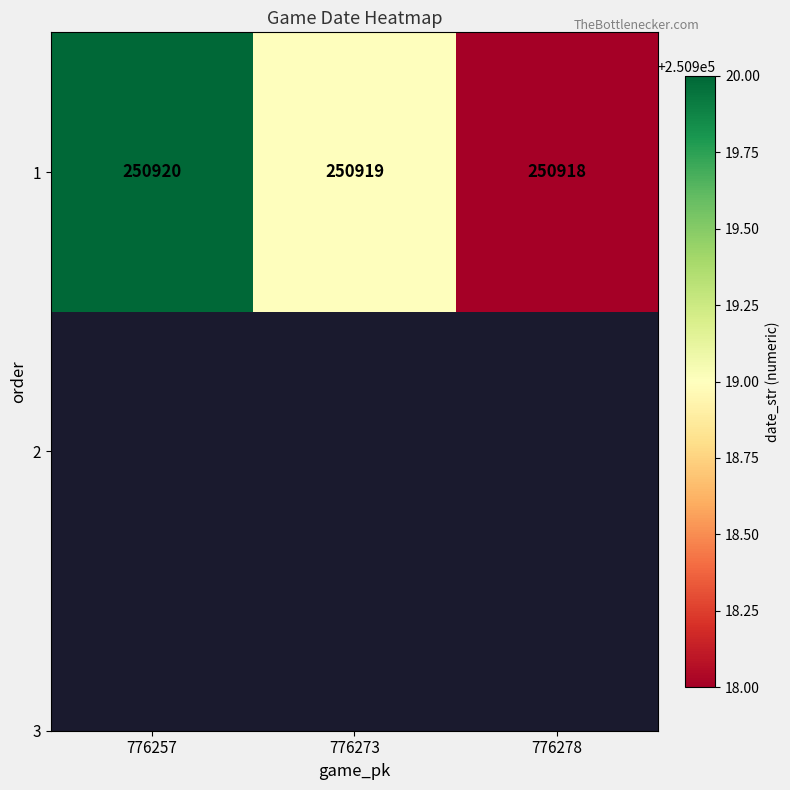

What is the smallest value displayed?

250918